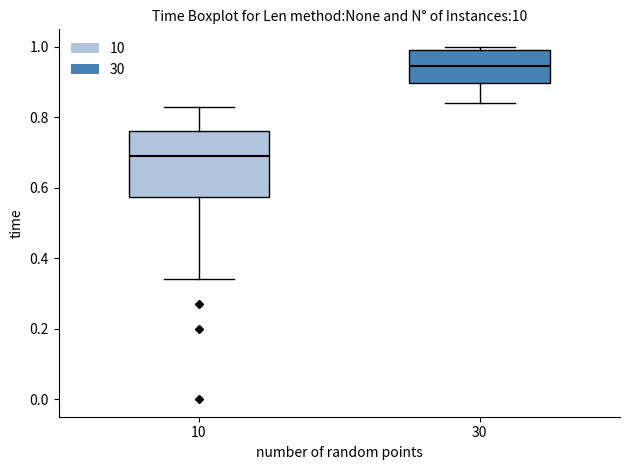

Reading left to right, transcribe this box plot: for each box, give where its median line is, the range the box spans, and where its two whiskers end, as read against the y-axis. The values are not printed on the chart, so give them approximately, as read against the axis.

10: median 0.70, box 0.58 to 0.76, whiskers 0.34 to 0.84
30: median 0.94, box 0.90 to 1.00, whiskers 0.84 to 1.00 (just above the box's upper edge)